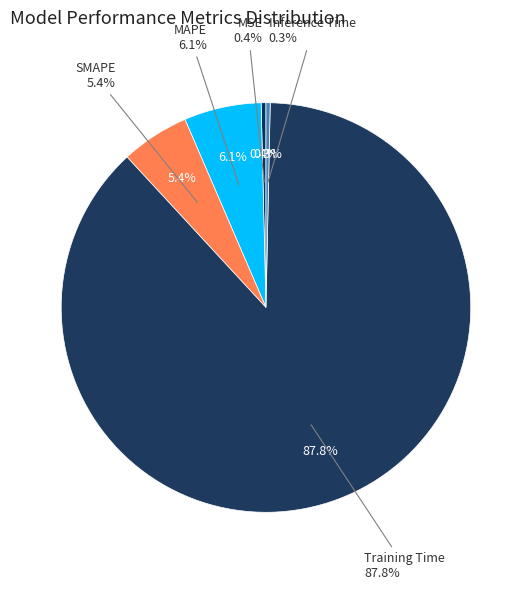

Combined, what portion of the pie is Inference Time and MSE?

0.7%